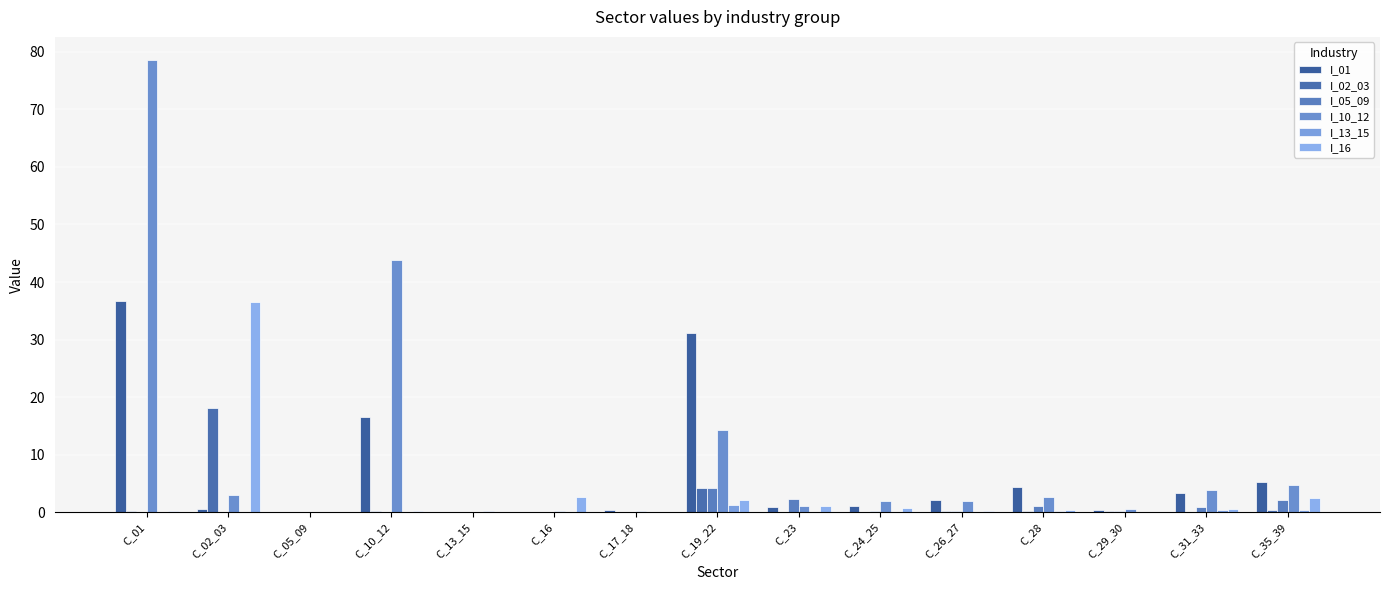

Is the value of I_05_09 at C_29_30 greater than the value of I_01 at C_19_22?

No